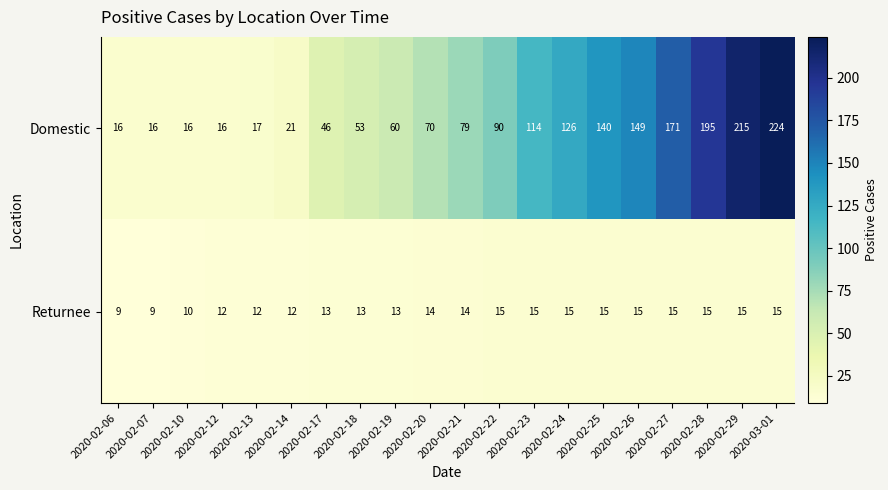

At how many categories does at least one series exceed 113?

8